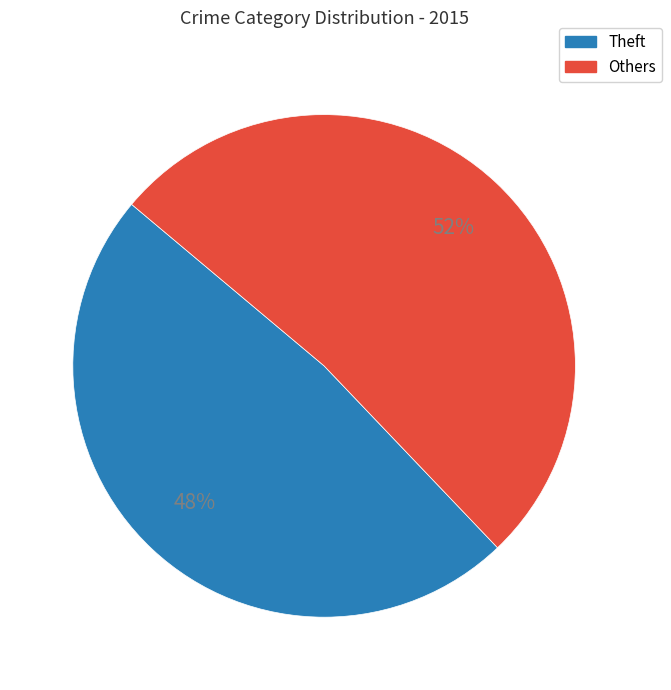

Rank the categories by value from highest to lowest.

Others, Theft